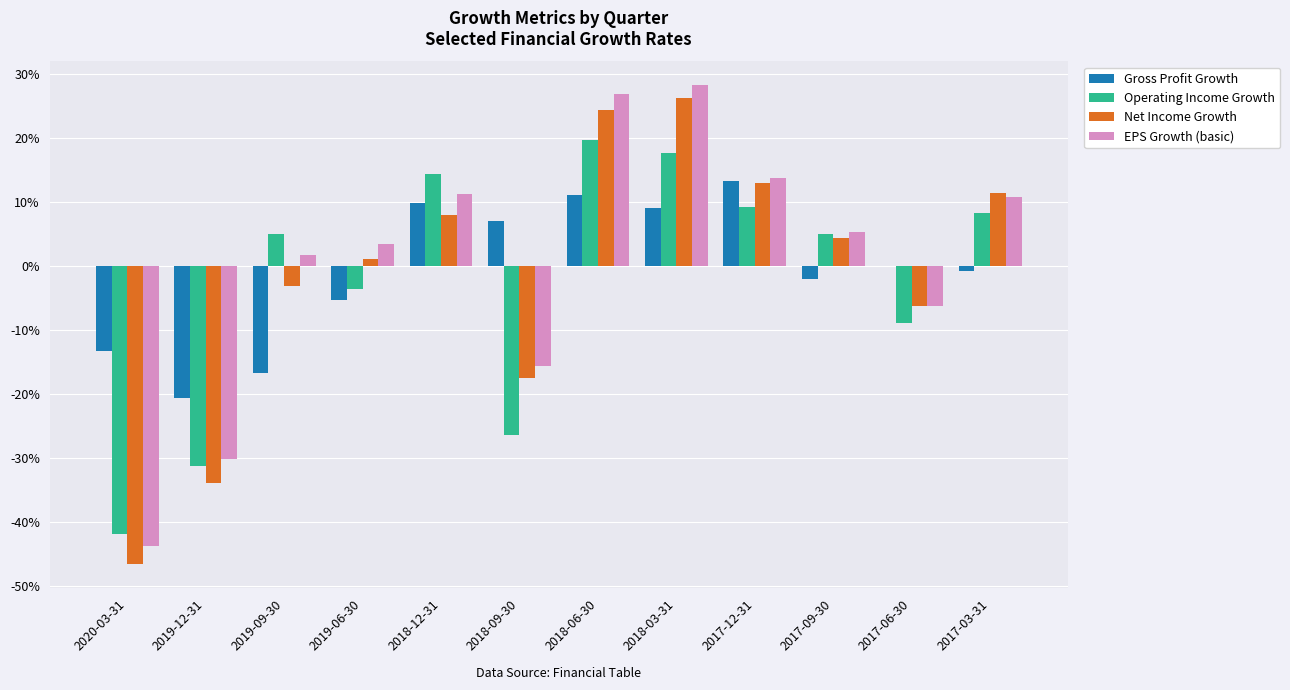

Are the bars grouped side by side (vs. stacked)?

Yes